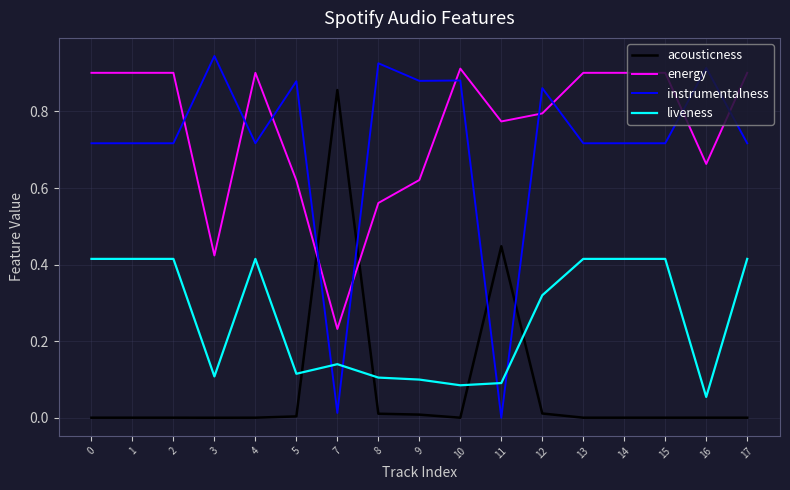

Which series has the widest spread of values?

instrumentalness